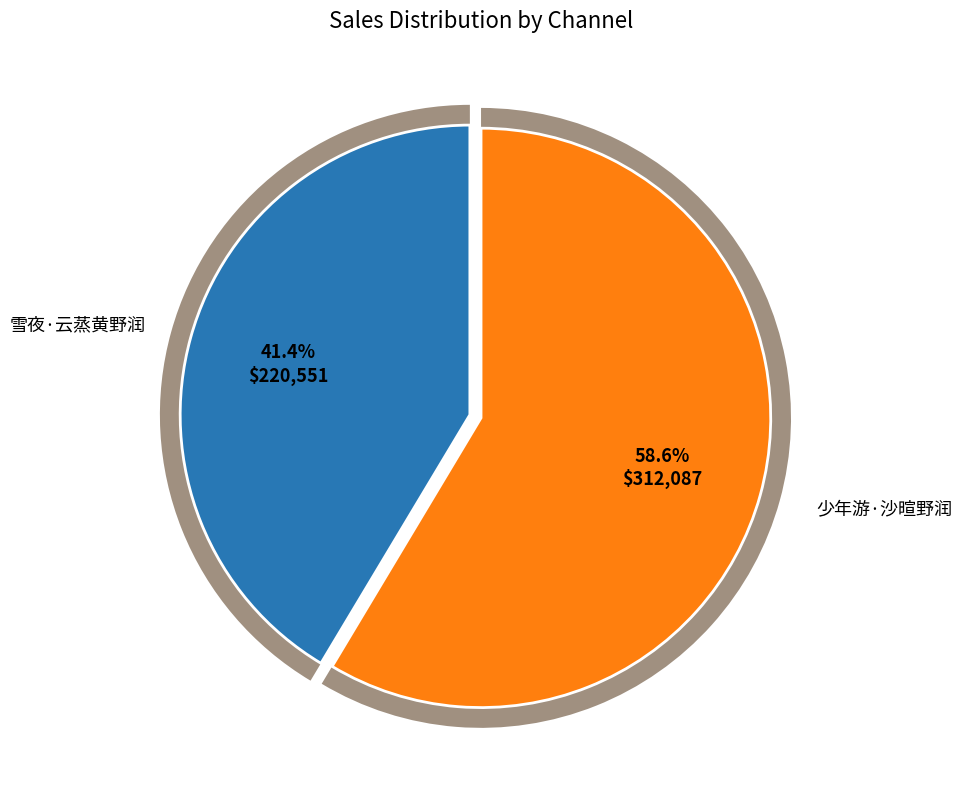

Which category has the biggest portion of the pie?

少年游·沙暄野润